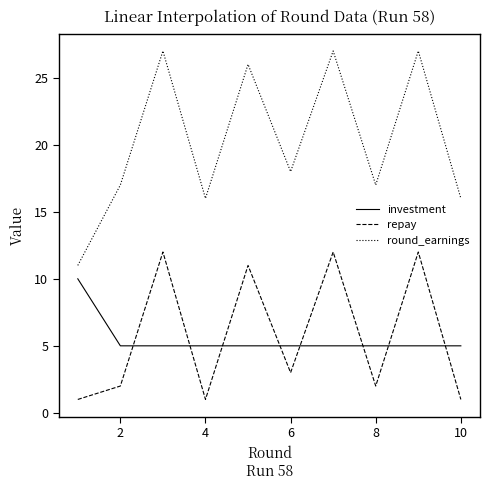

Which series has the largest range (max minus min)?

round_earnings